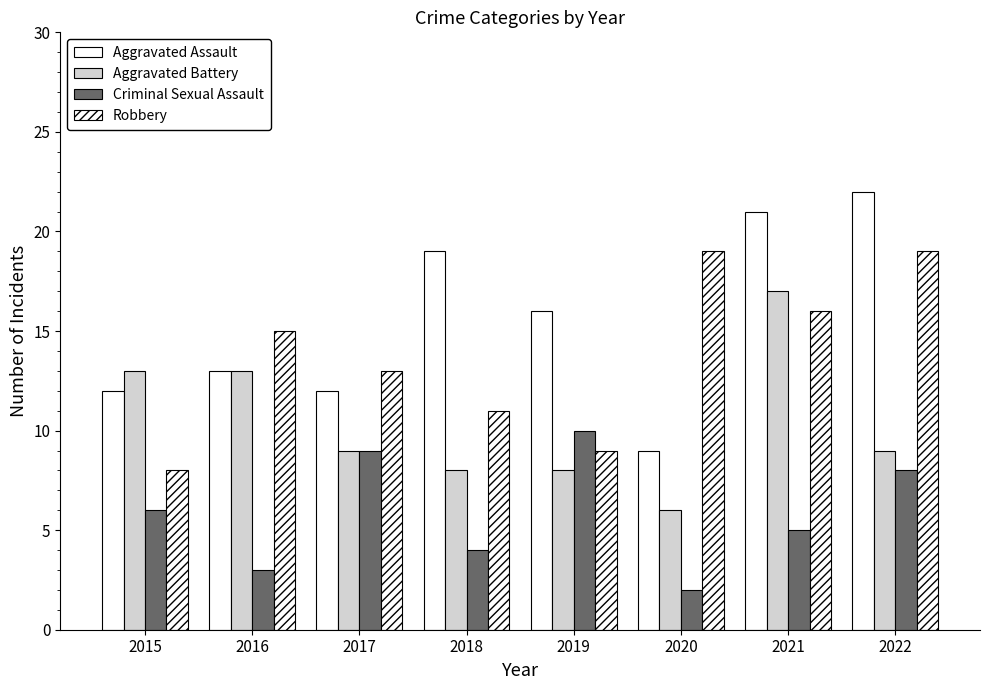

Are the bars horizontal?

No